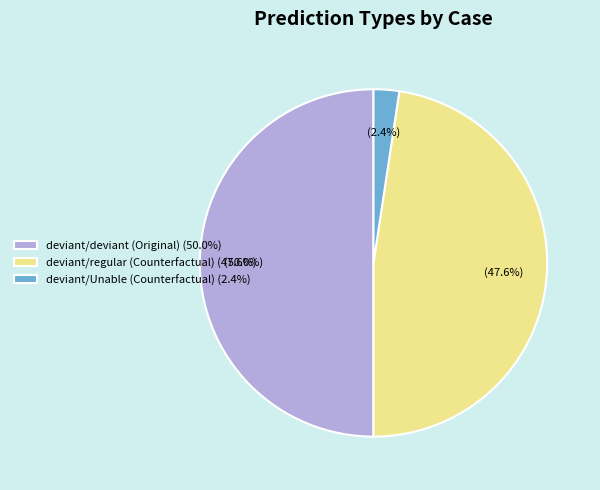

Does deviant/Unable (Counterfactual) (2.4%) account for over 50% of the chart?

No